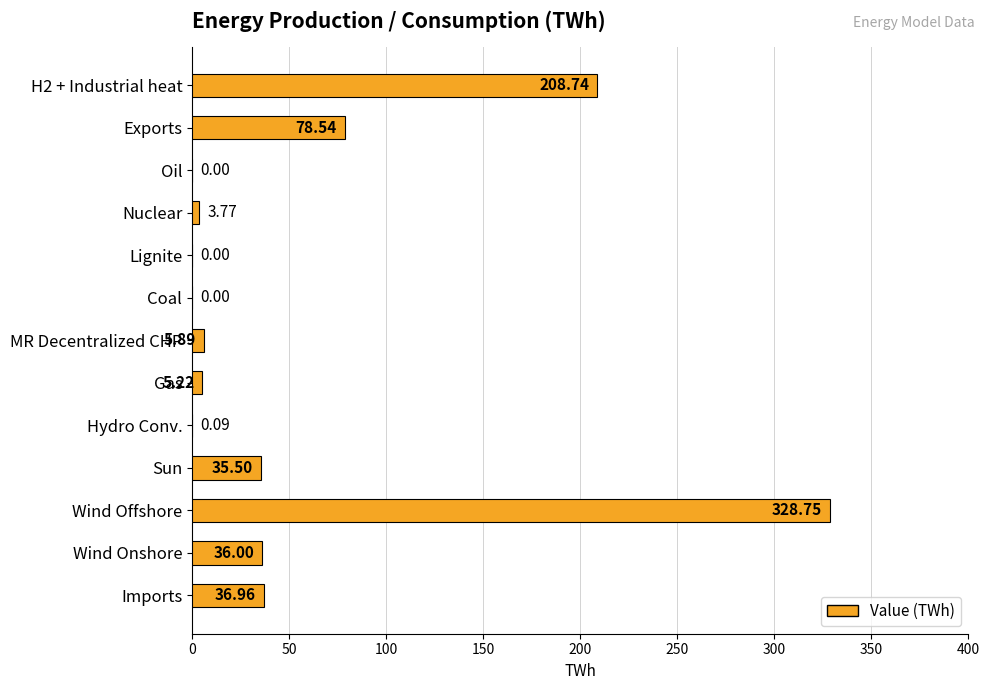

What is the change in value from Imports to Lignite?

-37.0